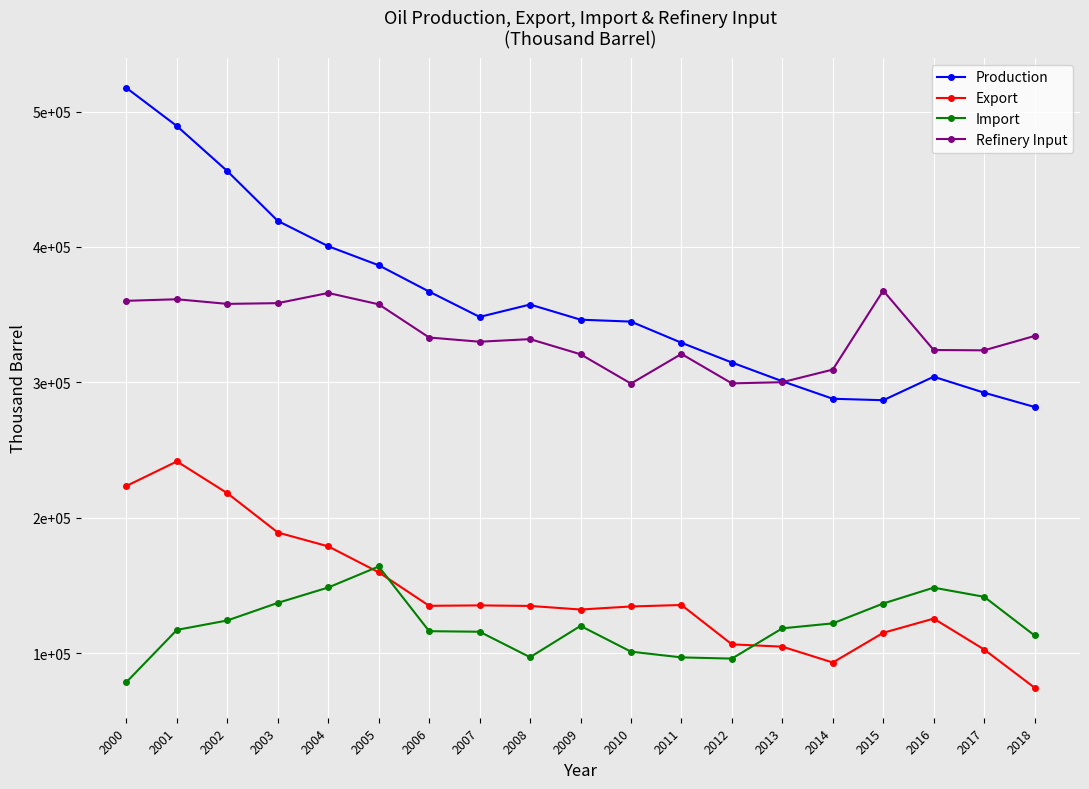

What are all the series names shown in the legend?

Production, Export, Import, Refinery Input